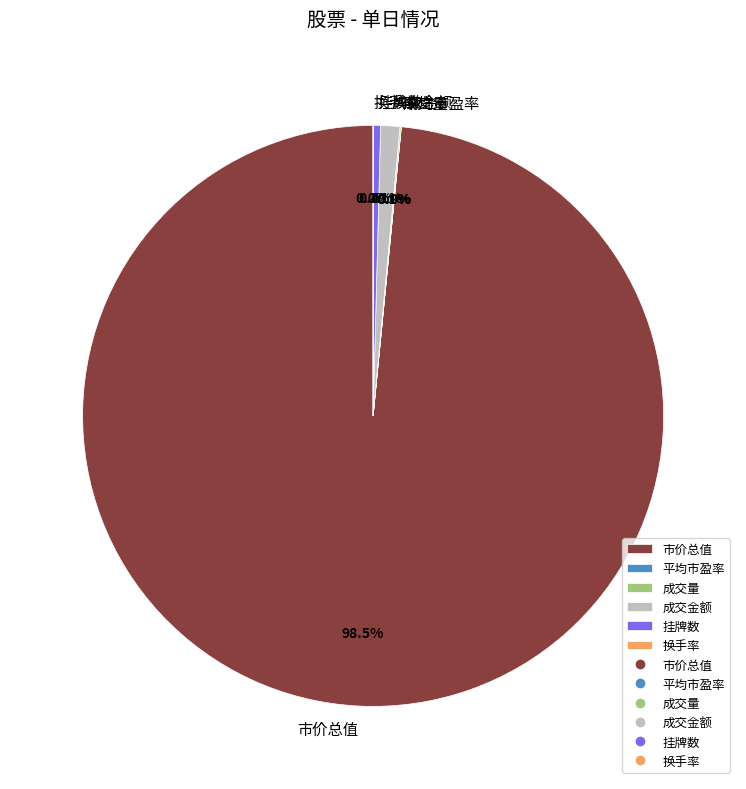

Which category has the biggest portion of the pie?

市价总值